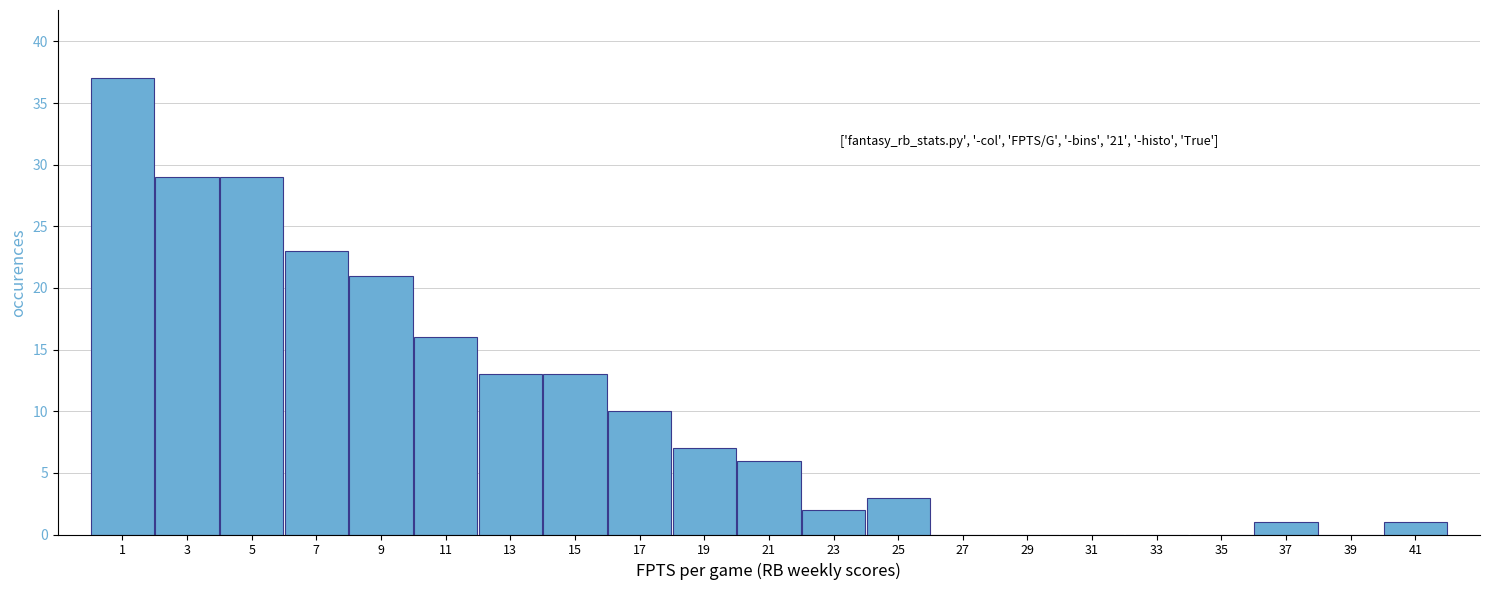

Which range on the x-axis has the tallest bar?

0.0 to 2.0